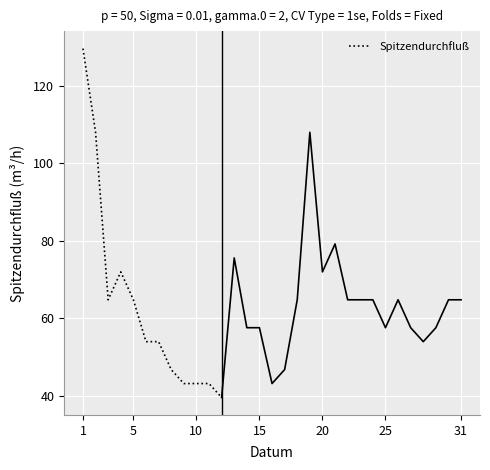

True or false: there are more than 0 points higher than both neighbors.

True